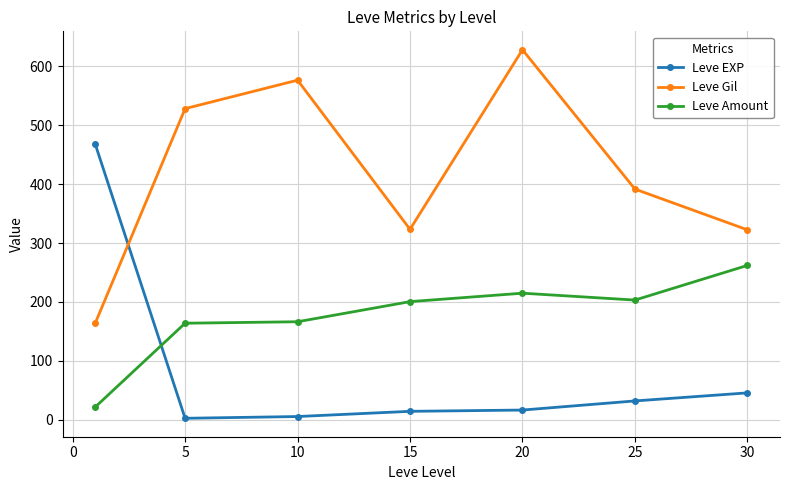

What is the average value of the Leve EXP series?

83.4